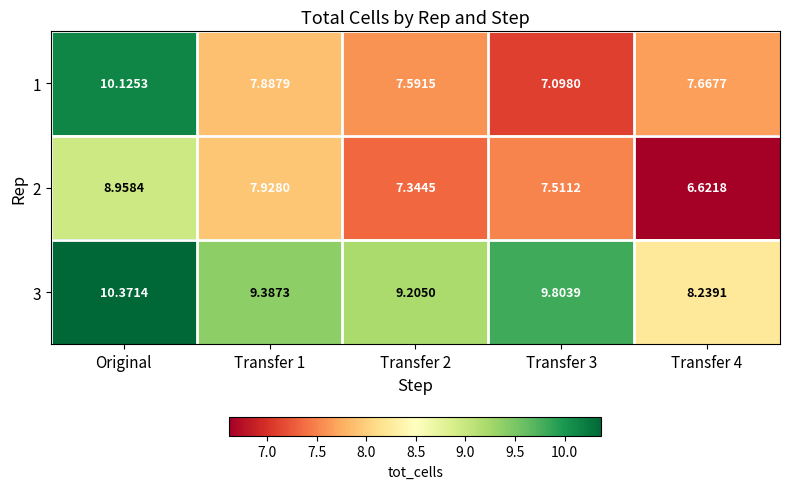

Which label corresponds to the largest value in the chart?

Original